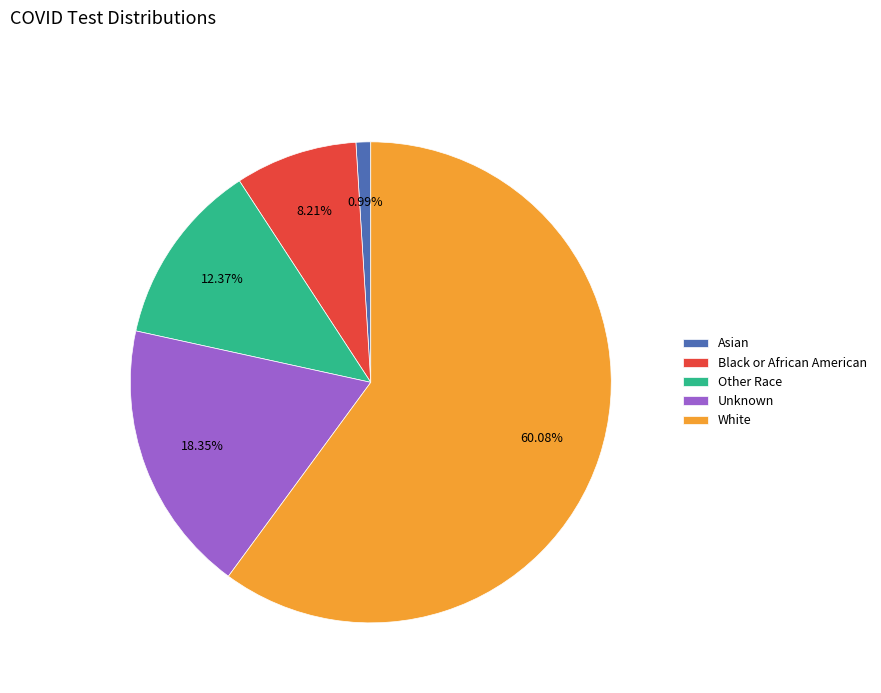

Rank the categories by value from highest to lowest.

White, Unknown, Other Race, Black or African American, Asian